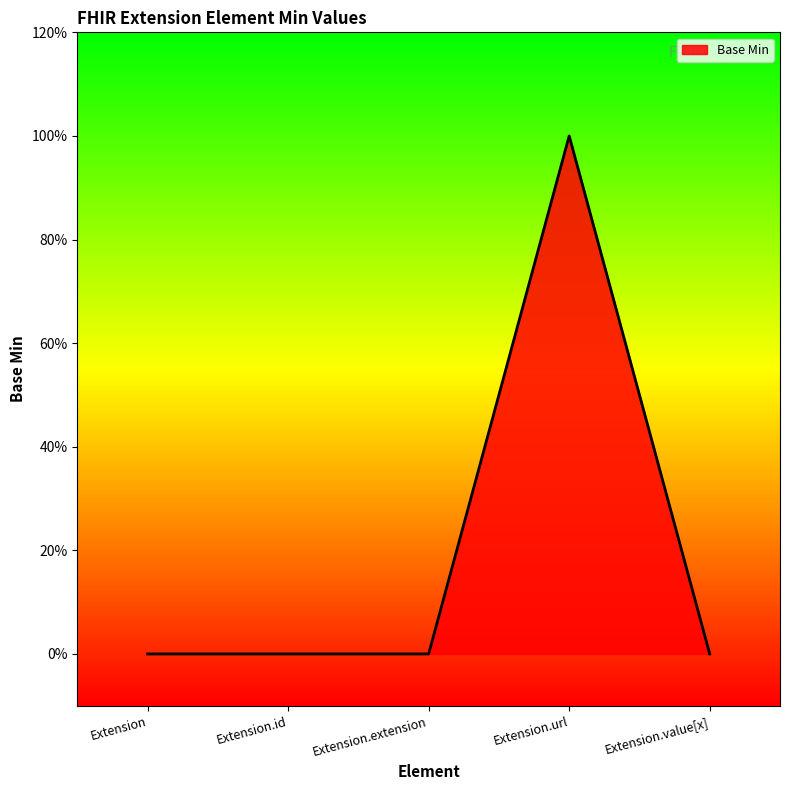

Does the chart display data point markers on the line(s)?

No